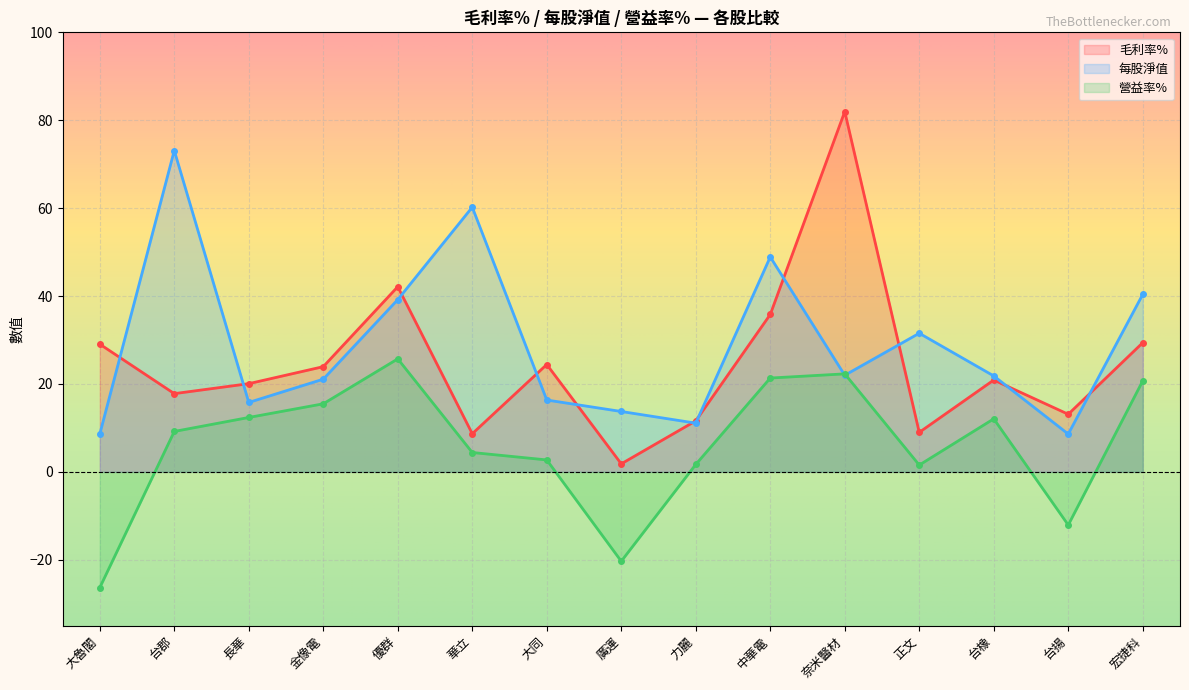

True or false: 毛利率% has a value of 139.9 at 奈米醫材.

False